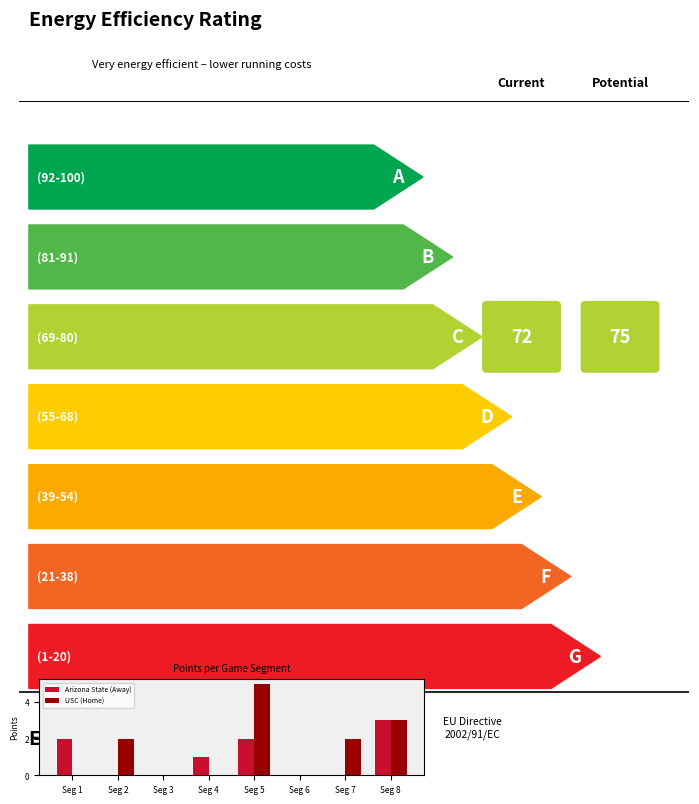

What is the sum of all Arizona State (Away) values?

8